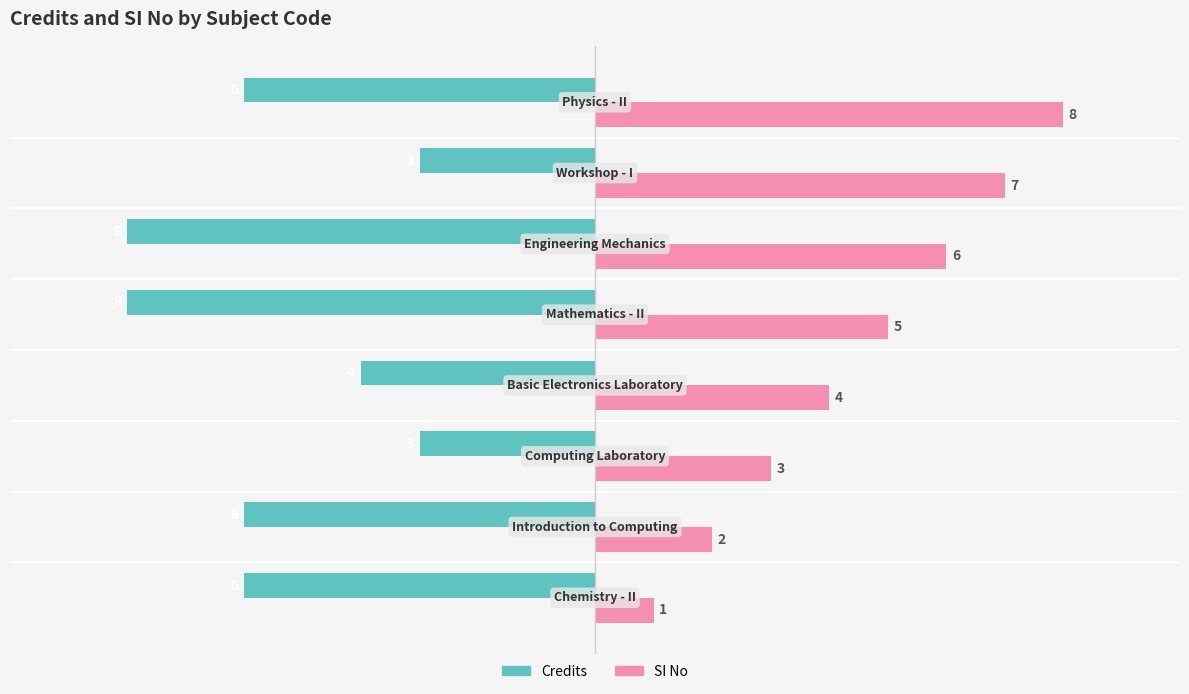

Which series has the largest total across all categories?

SI No